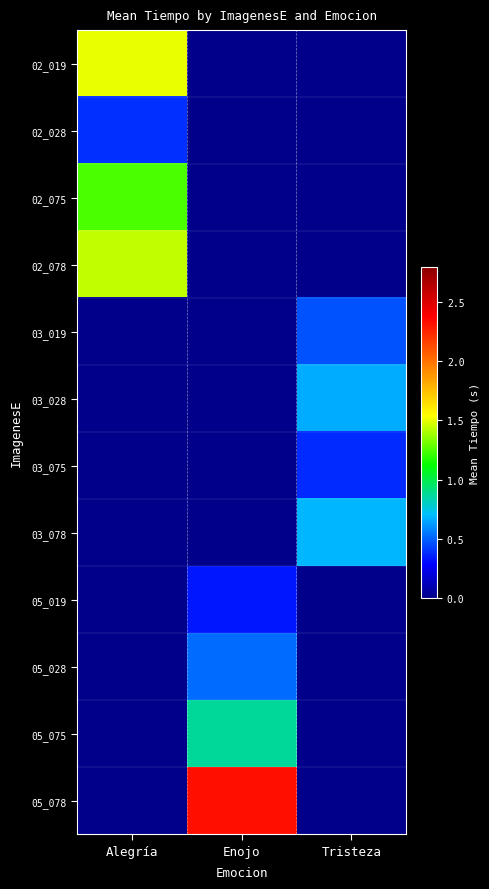

Which category has the lowest value across all series?

Enojo